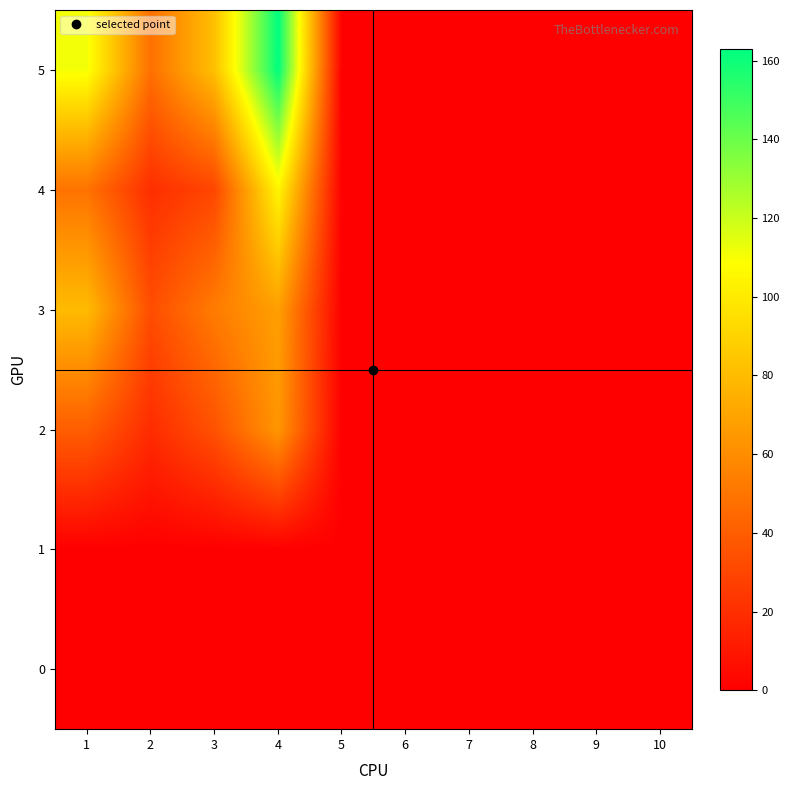

At which category is the sum across all series the highest?

4